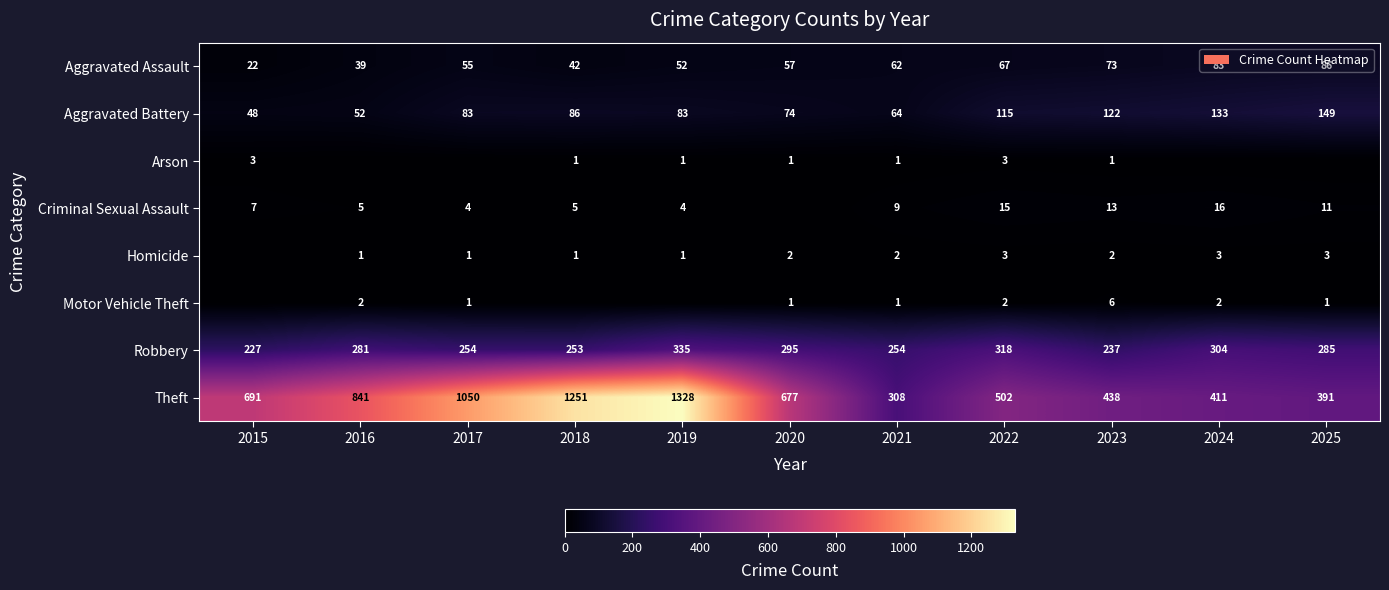

What value does the Robbery series have at 2025, to the nearest 5?

285